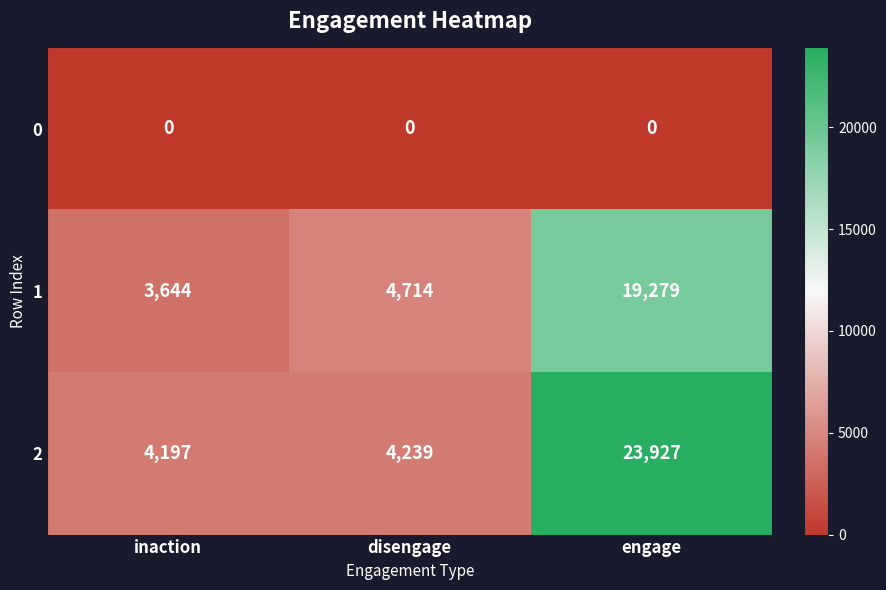

Is it true that 1 equals 2779 at disengage?

False